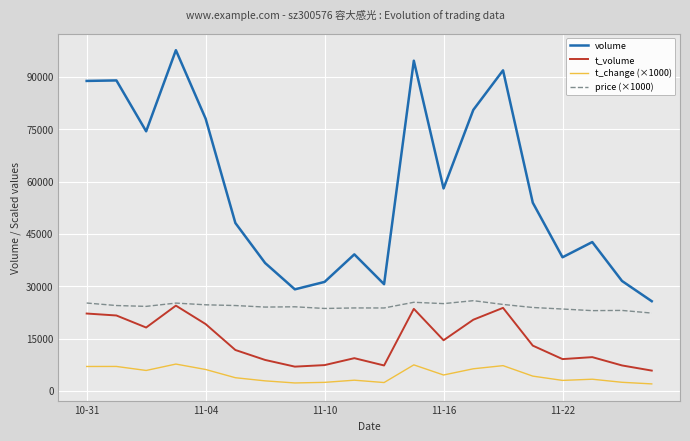

List the series in order of their overall mean, lowest first.

t_change (×1000), t_volume, price (×1000), volume